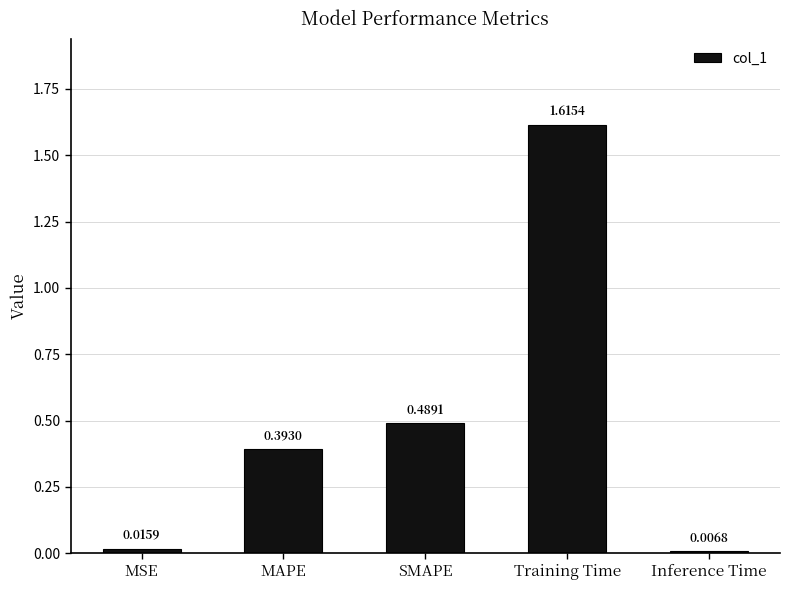

What is the label of the 1st bar from the left?

MSE